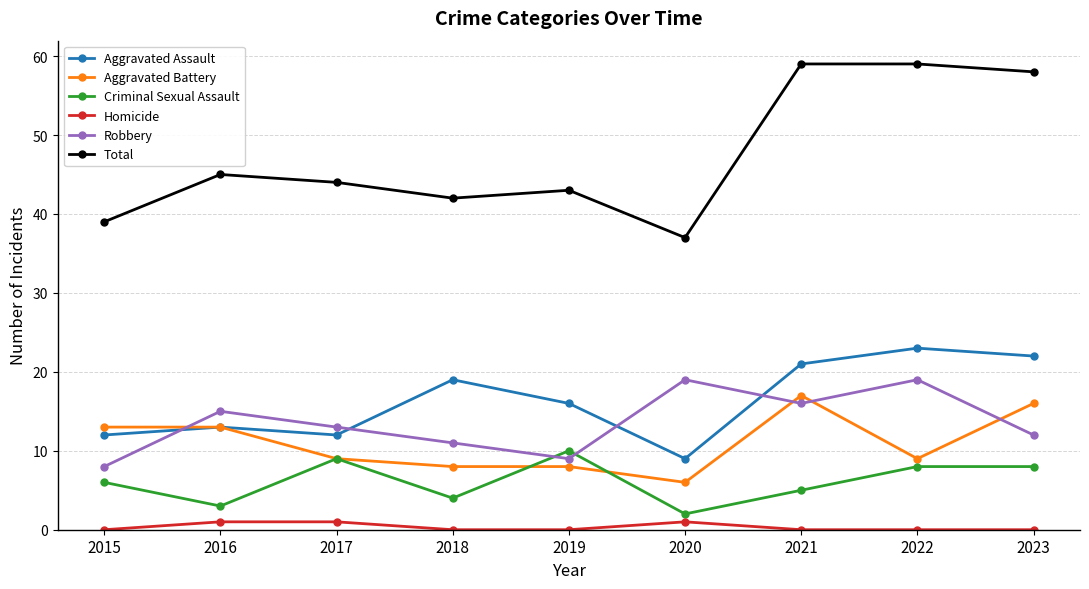

What is the minimum value for Aggravated Assault?

9